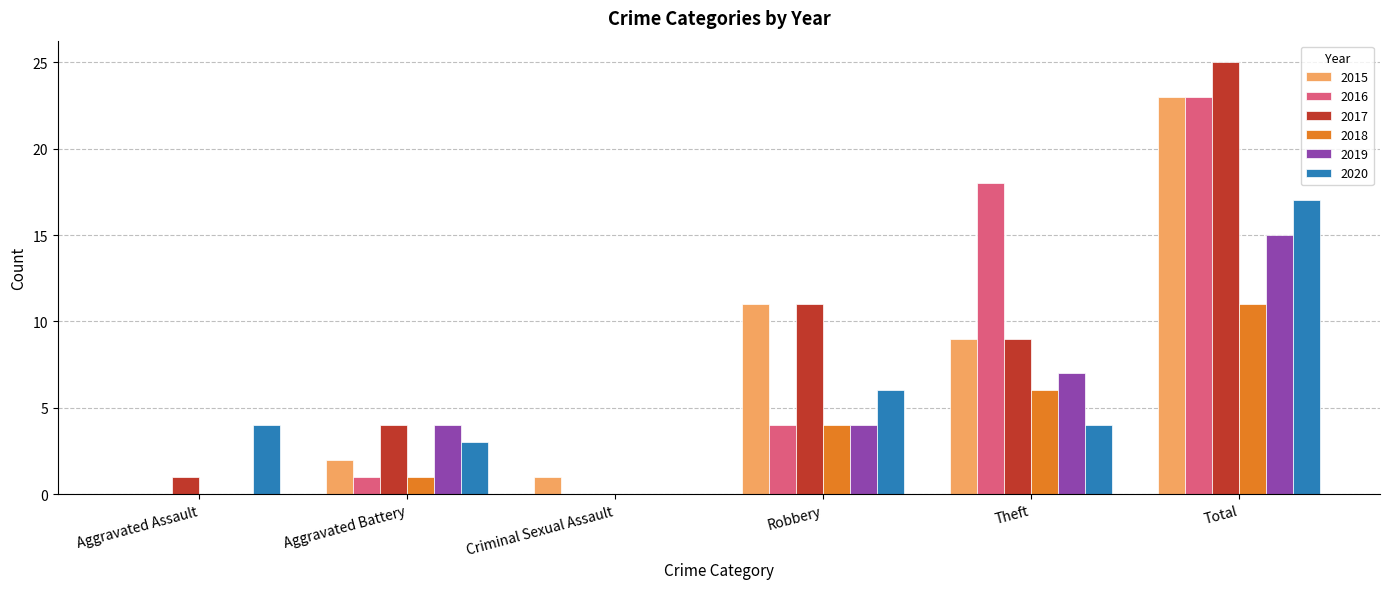

Is it true that 2017 equals 0 at Aggravated Assault?

False